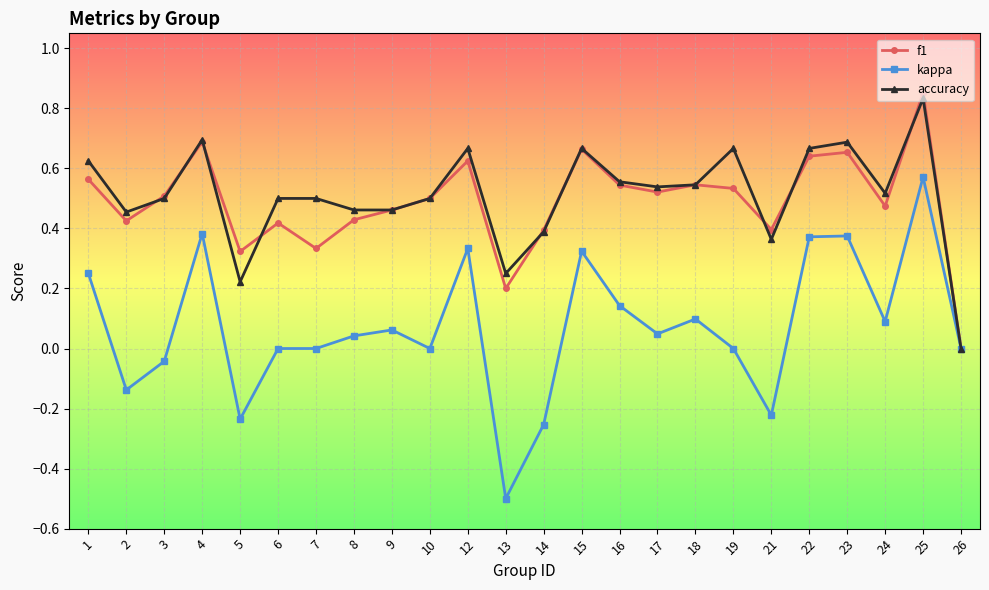

At which category does f1 reach its first local valley?

2